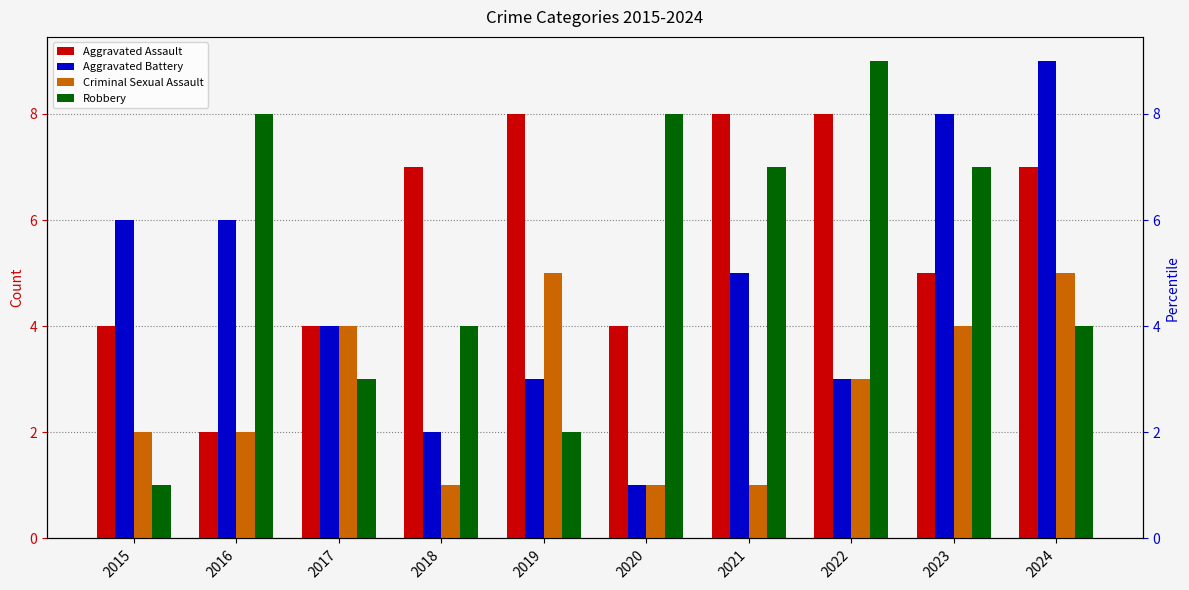

Read the Criminal Sexual Assault value at 2018.

1